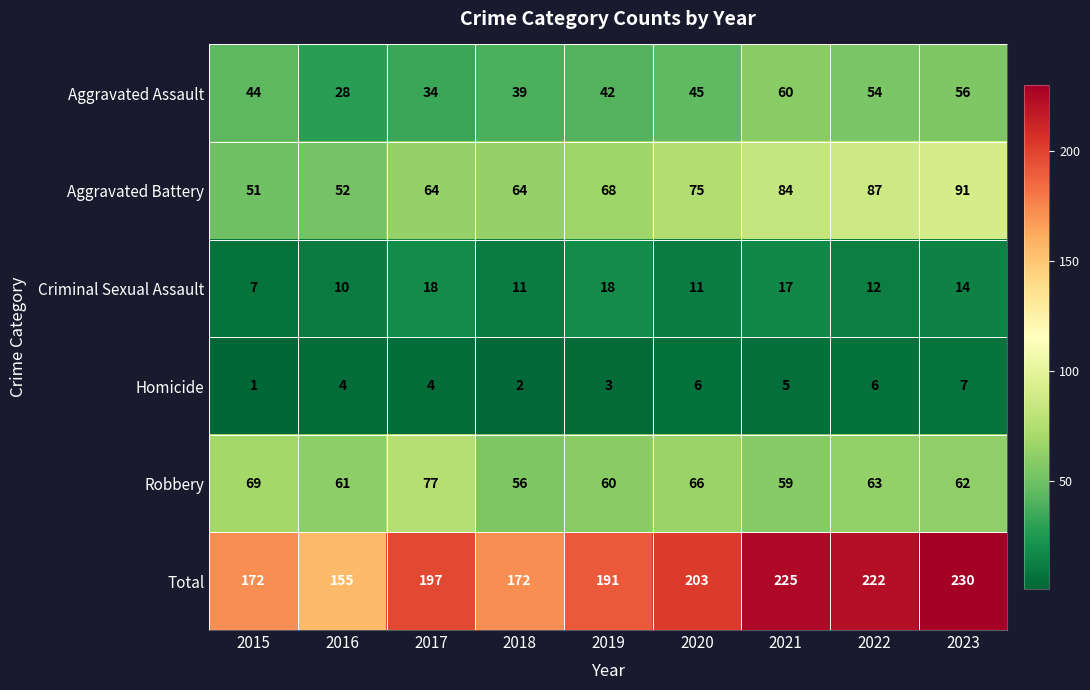

What is the average value of the Total series?

196